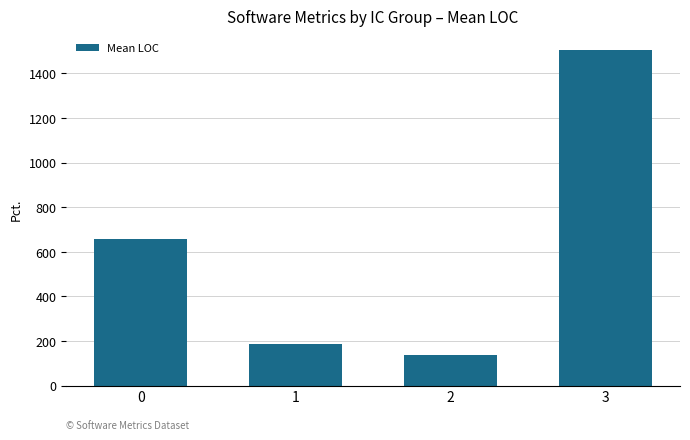

Reading right to left, list all the values displayed in this chart.

1503.5	139.0	185.7	658.3